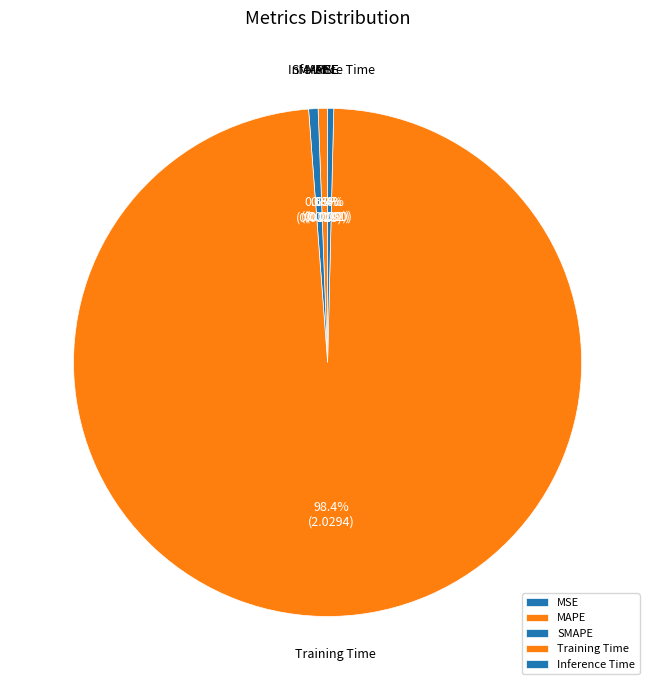

The MAPE slice represents 11% of the pie. True or false?

False